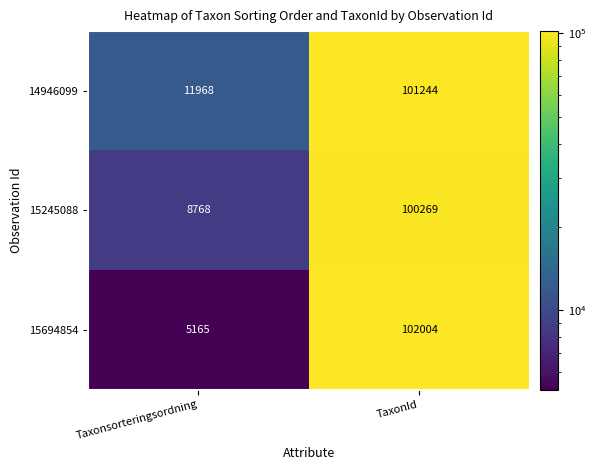

What is the difference between the 15694854 values at TaxonId and Taxonsorteringsordning?

96839